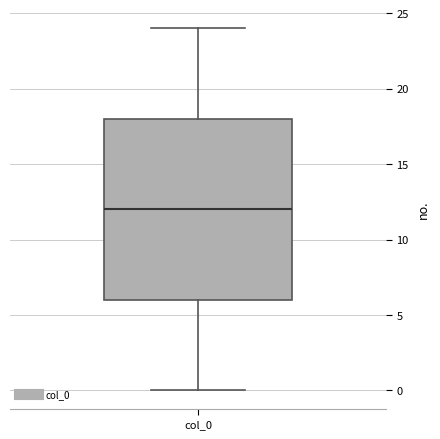

Read this box plot against the y-axis: the position of the median line, the range covered by the box, and the ends of both whiskers. The values are not printed on the chart, so give them approximately, as read against the axis.

median 12, box 6 to 18, whiskers 0 to 24